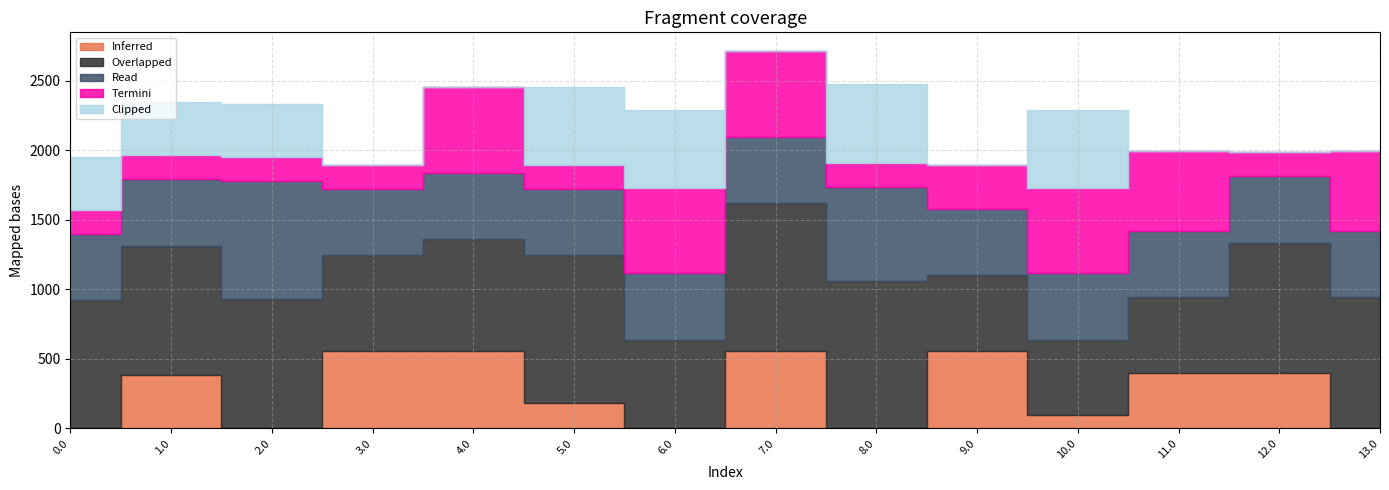

At how many categories does at least one series exceed 323?

14